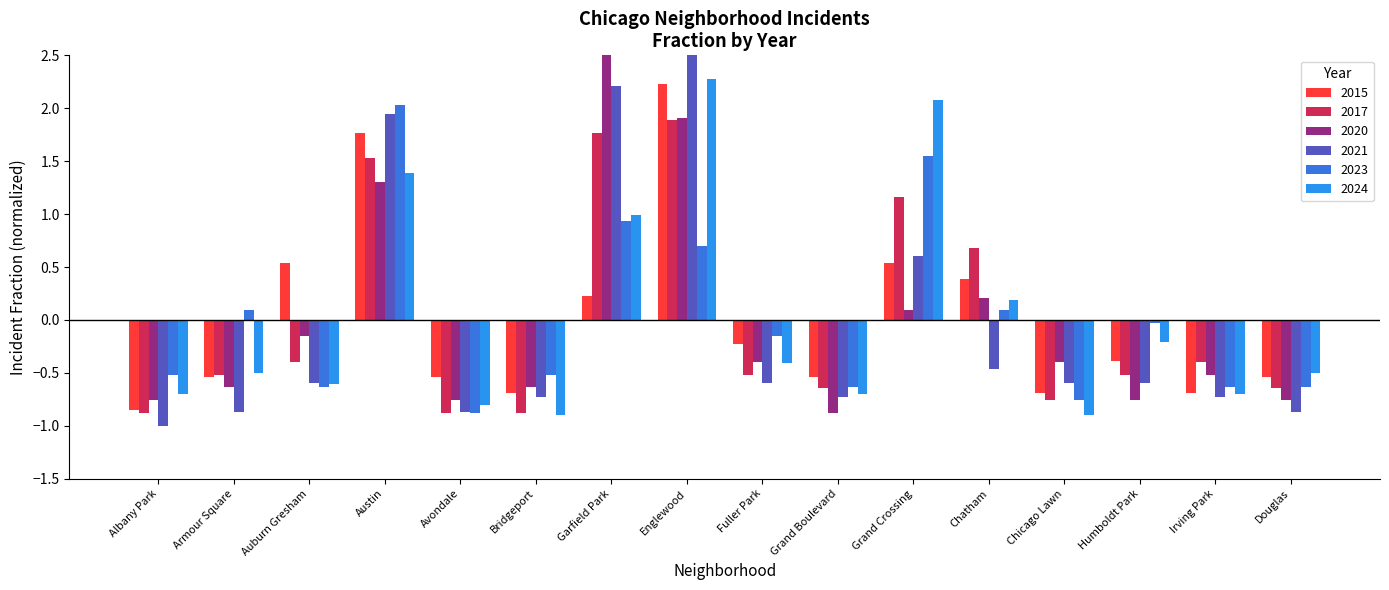

Reading left to right, what are all the values shown in this chart?

2015: -0.8	-0.5	0.5	1.8	-0.5	-0.7	0.2	2.2	-0.2	-0.5	0.5	0.4	-0.7	-0.4	-0.7	-0.5
2017: -0.9	-0.5	-0.4	1.5	-0.9	-0.9	1.8	1.9	-0.5	-0.6	1.2	0.7	-0.8	-0.5	-0.4	-0.6
2020: -0.8	-0.6	-0.2	1.3	-0.8	-0.6	3.1	1.9	-0.4	-0.9	0.1	0.2	-0.4	-0.8	-0.5	-0.8
2021: -1.0	-0.9	-0.6	1.9	-0.9	-0.7	2.2	2.9	-0.6	-0.7	0.6	-0.5	-0.6	-0.6	-0.7	-0.9
2023: -0.5	0.1	-0.6	2.0	-0.9	-0.5	0.9	0.7	-0.2	-0.6	1.5	0.1	-0.8	-0.0	-0.6	-0.6
2024: -0.7	-0.5	-0.6	1.4	-0.8	-0.9	1.0	2.3	-0.4	-0.7	2.1	0.2	-0.9	-0.2	-0.7	-0.5